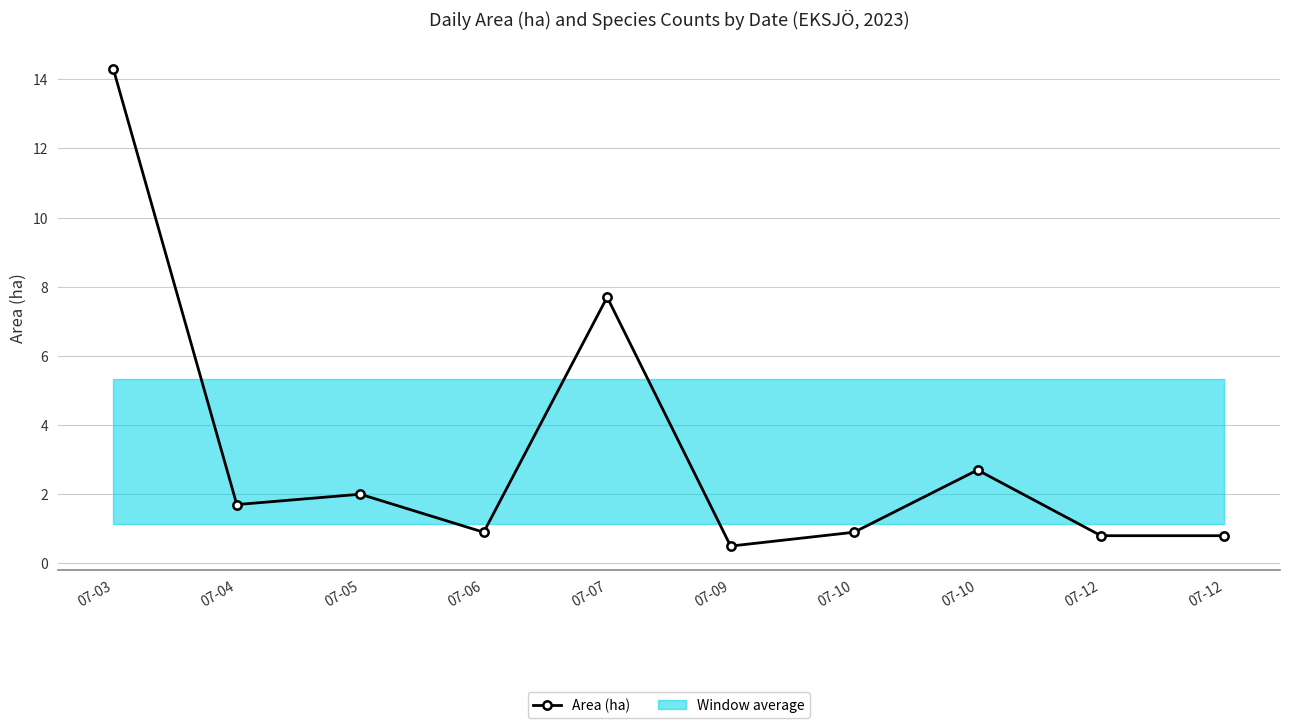

What is the maximum value shown in the chart?

14.3